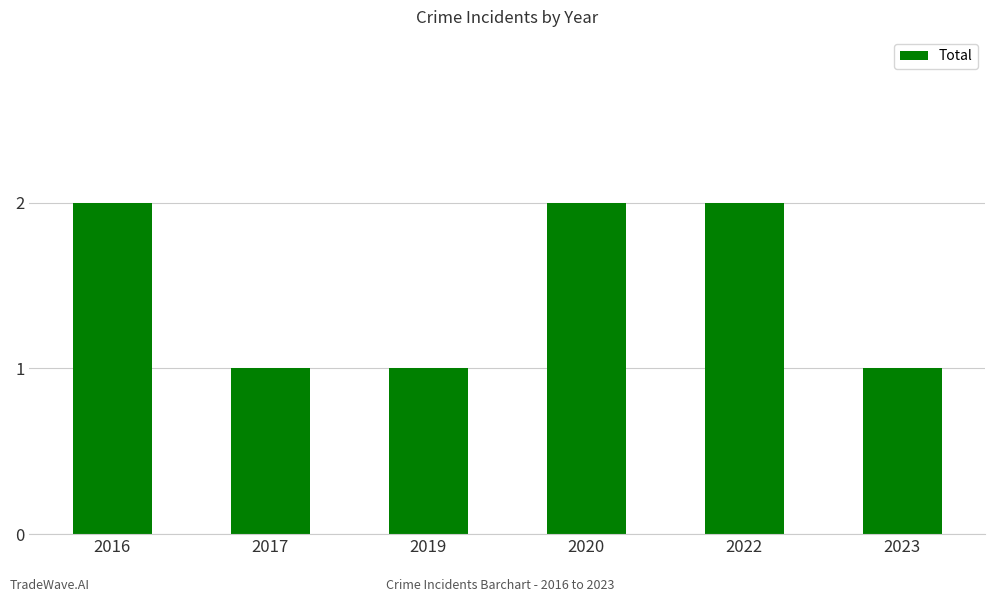

What is the greatest value displayed?

2